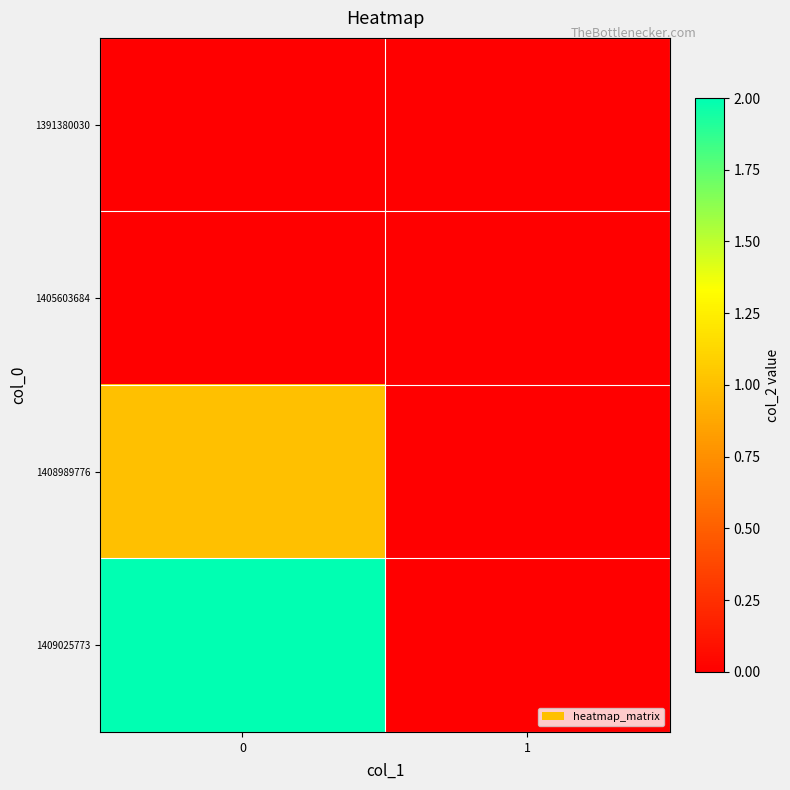

Reading left to right, what are all the values shown in this chart?

1391380030: 0=0	1=0
1405603684: 0=0	1=0
1408989776: 0=1	1=0
1409025773: 0=2	1=0